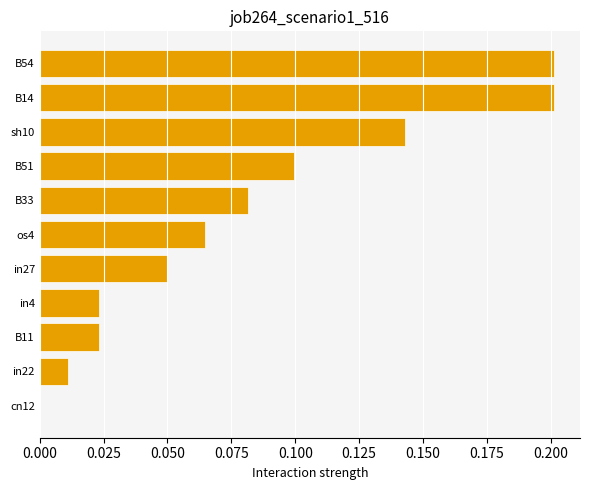

What is the sum of all values?

0.9